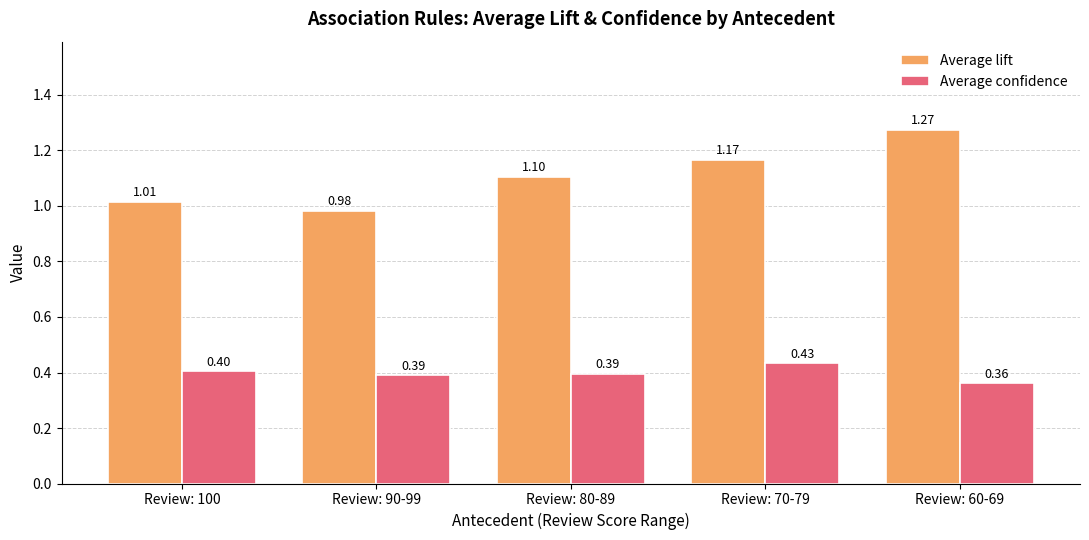

Where does the Average lift series first go above 1?

Review: 100